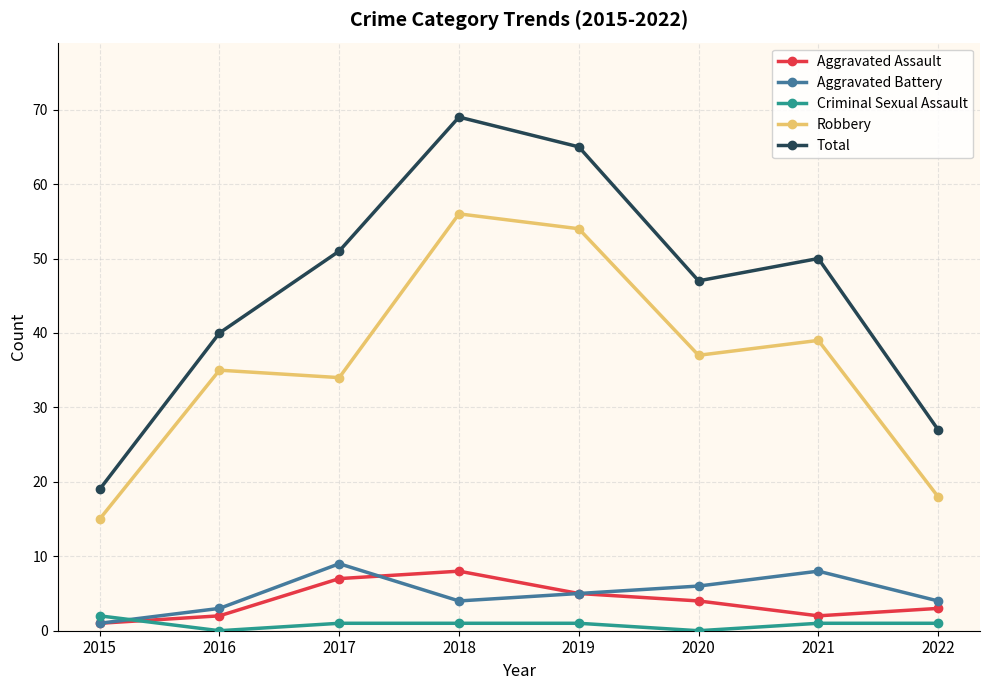

List the labels in order of Robbery value, smallest first.

2015, 2022, 2017, 2016, 2020, 2021, 2019, 2018